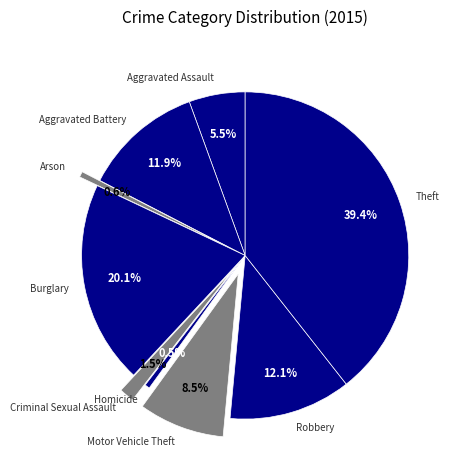

Between Aggravated Assault and Motor Vehicle Theft, which is larger?

Motor Vehicle Theft